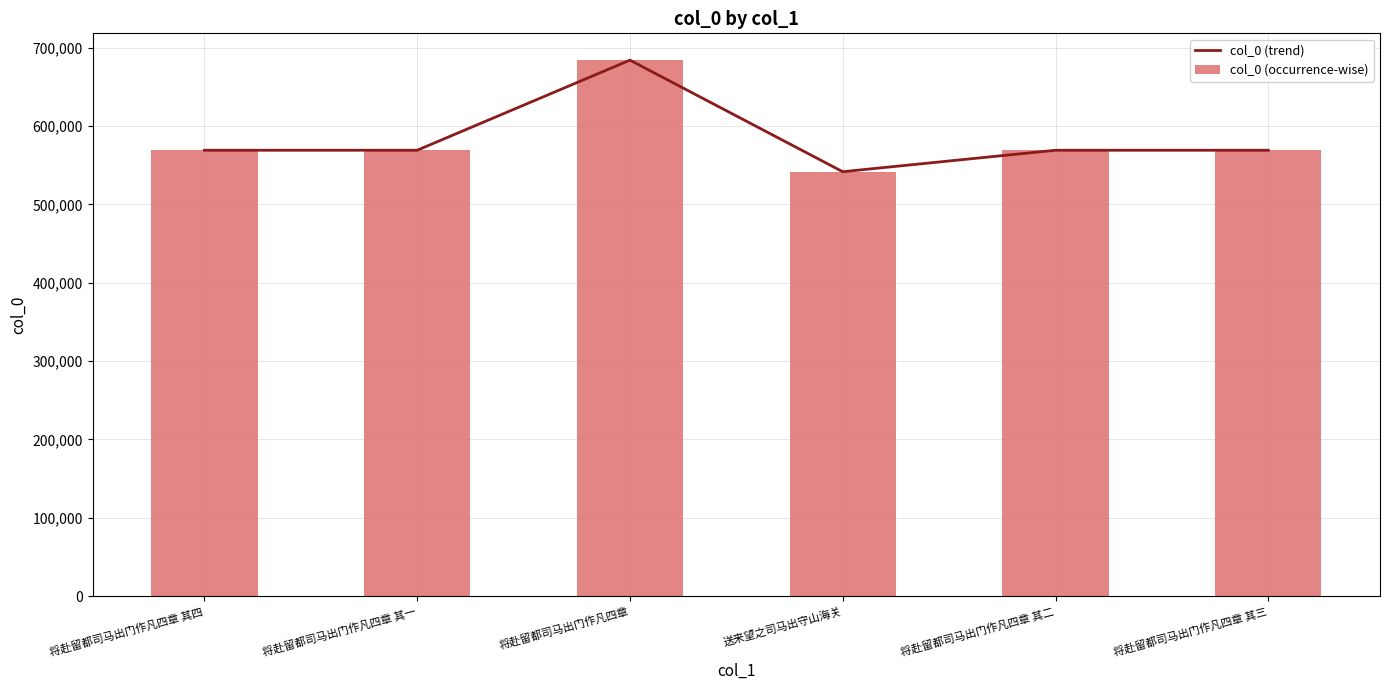

Is it true that col_0 (occurrence-wise) equals 541661 at 送来望之司马出守山海关?

True